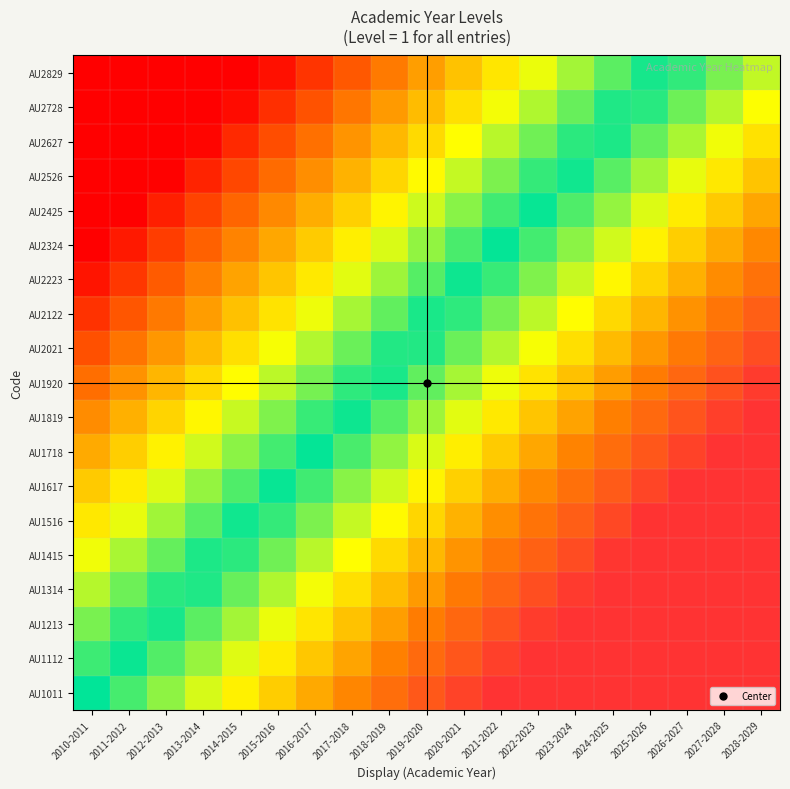

List the series in order of their peak value, highest first.

AU1011, AU1112, AU1213, AU1314, AU1415, AU1516, AU1617, AU1718, AU1819, AU1920, AU2021, AU2122, AU2223, AU2324, AU2425, AU2526, AU2627, AU2728, AU2829